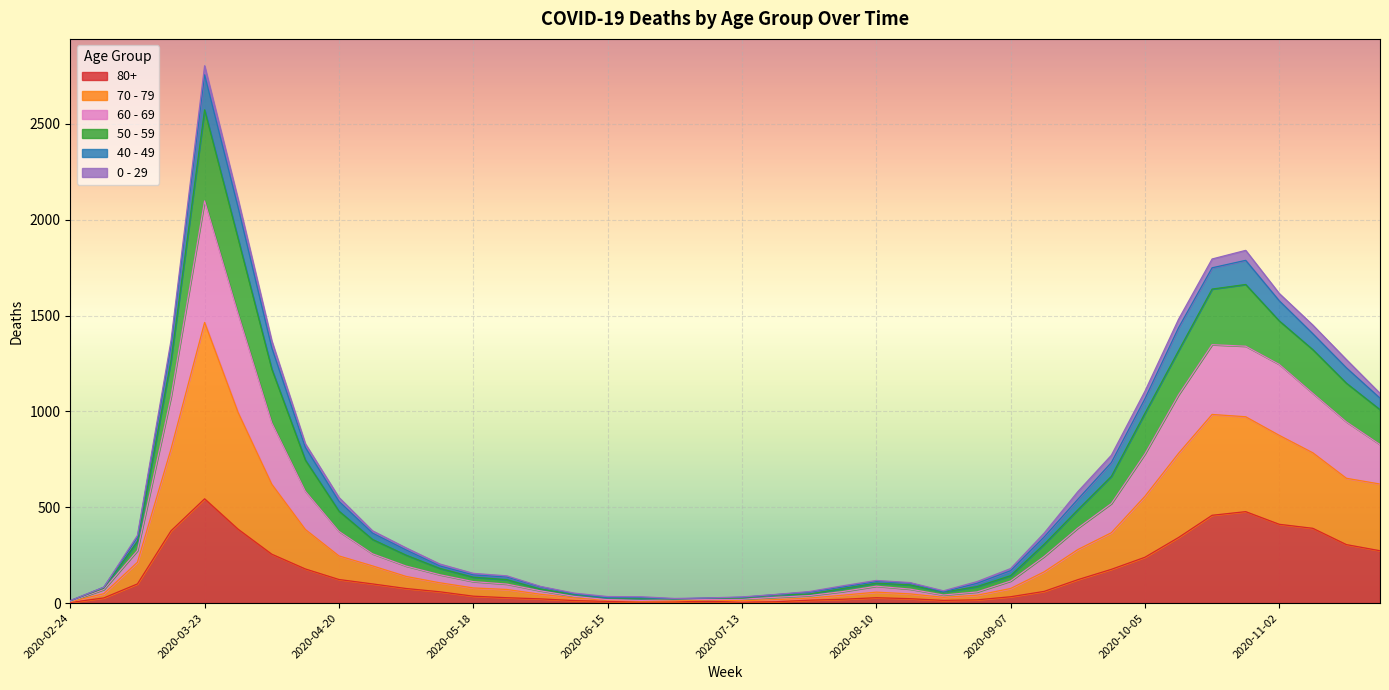

How many lines are shown in the chart?

6